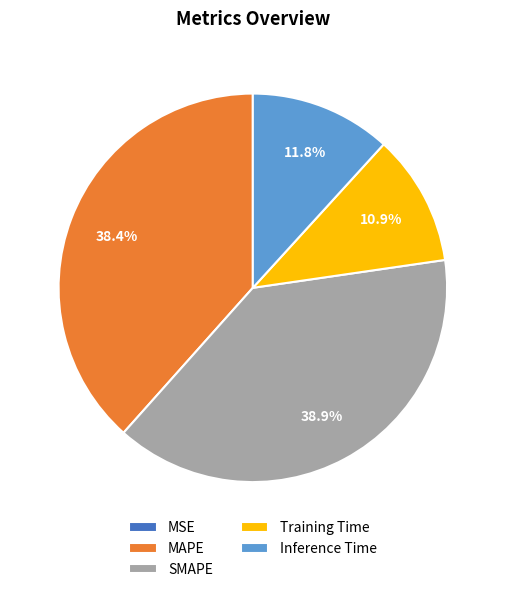

Does any single category account for the majority?

No